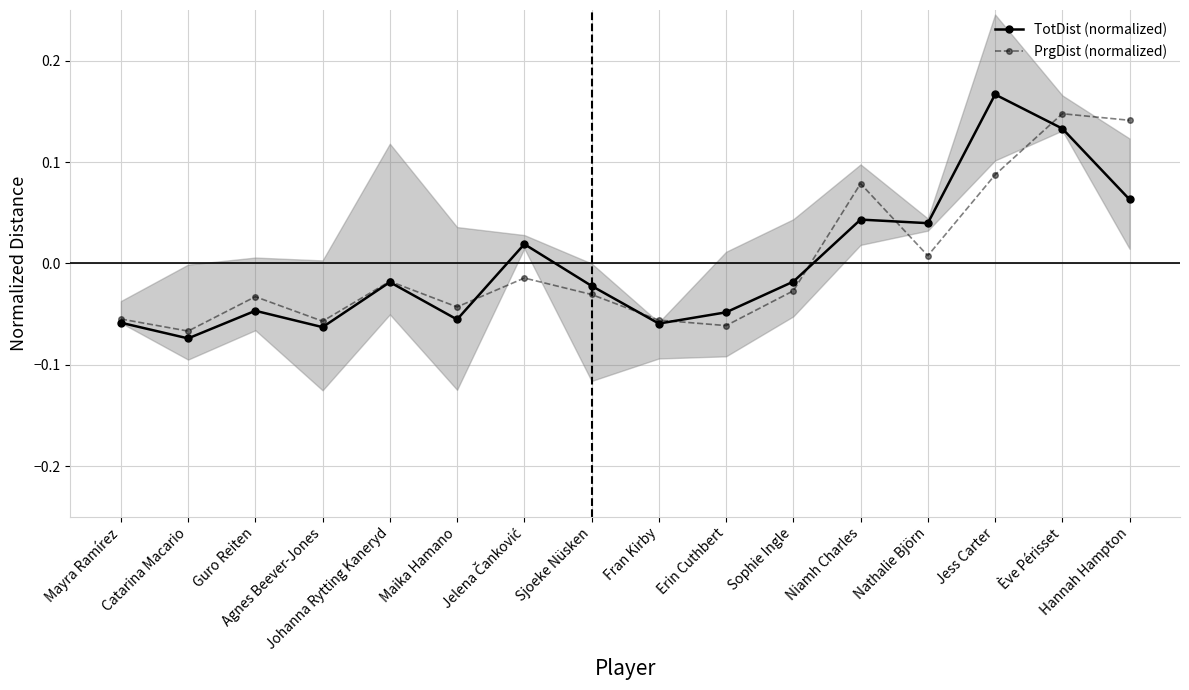

At which category does TotDist (normalized) reach its first local peak?

Guro Reiten